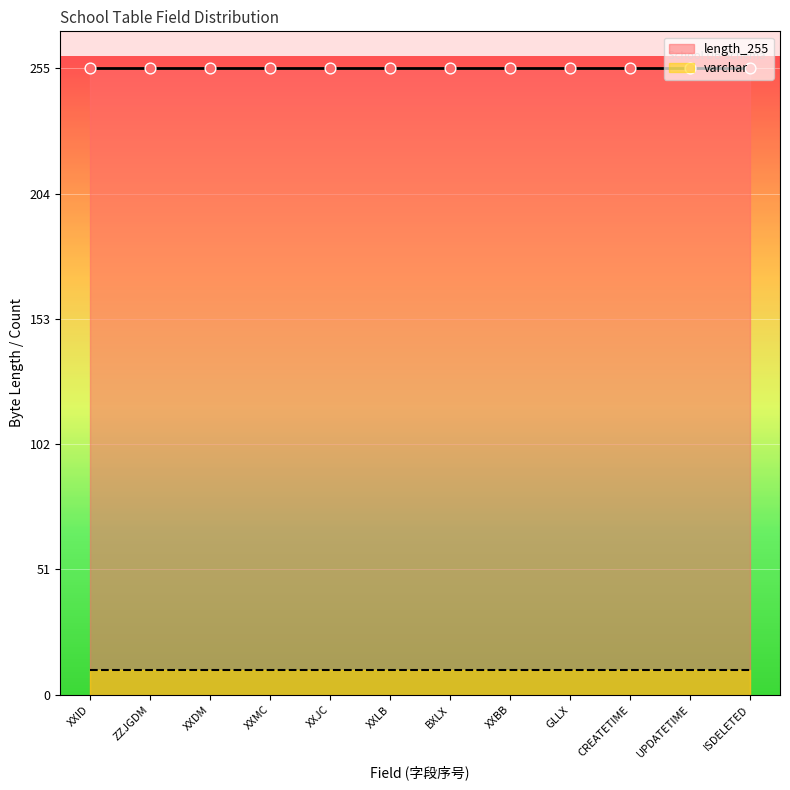

Is the value of varchar at XXMC greater than the value of length_255 at XXJC?

No